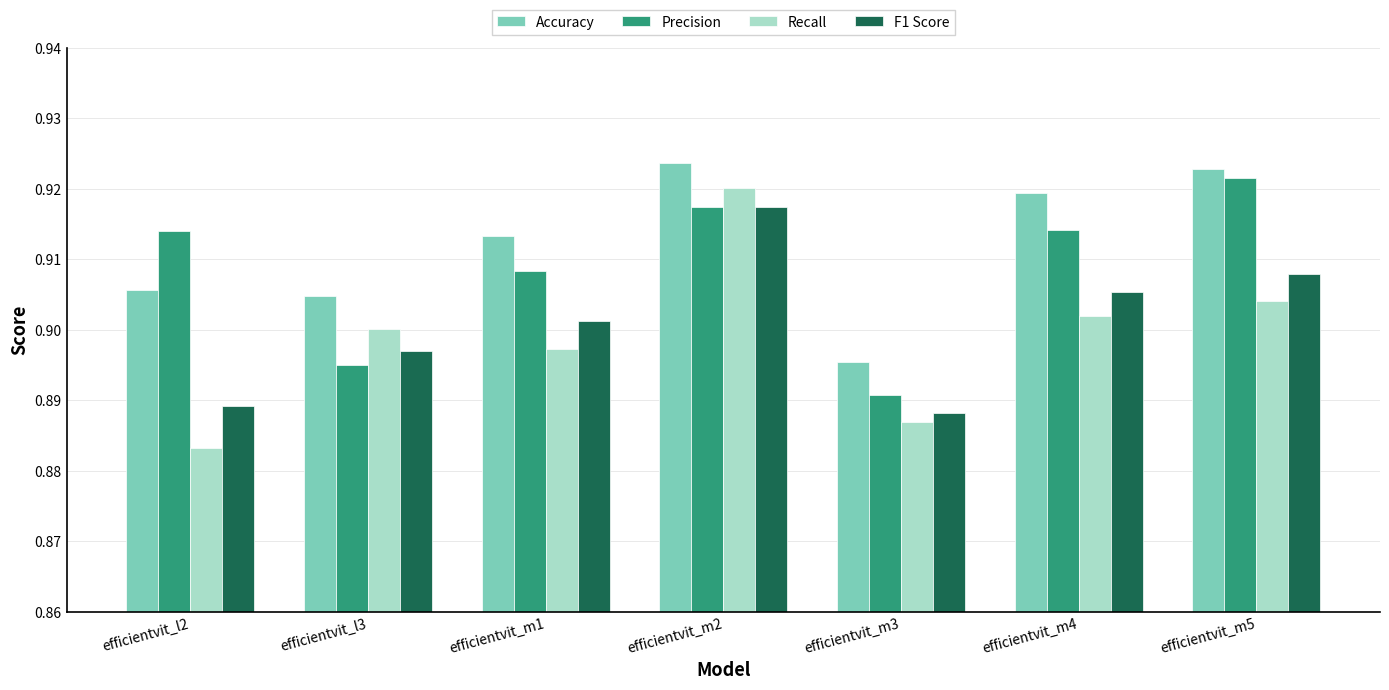

What is the label of the 6th bar from the right?

efficientvit_l3